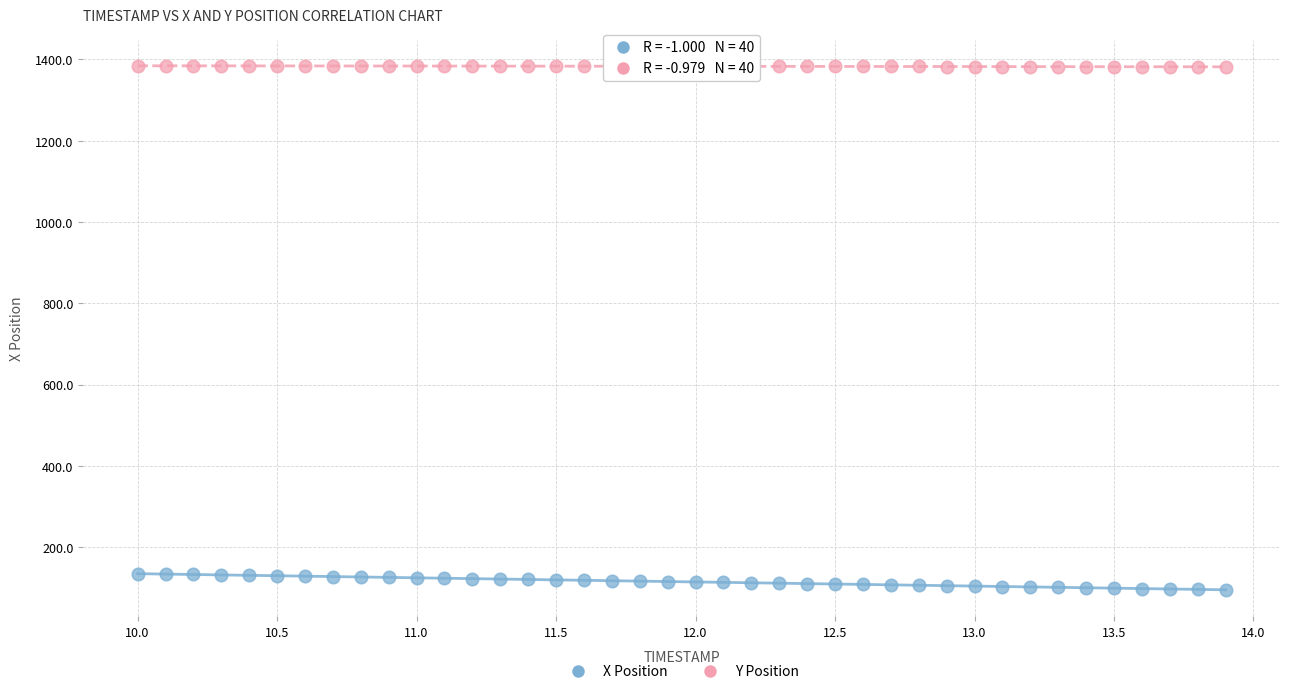

Which series reaches the maximum Y coordinate?

Y Position